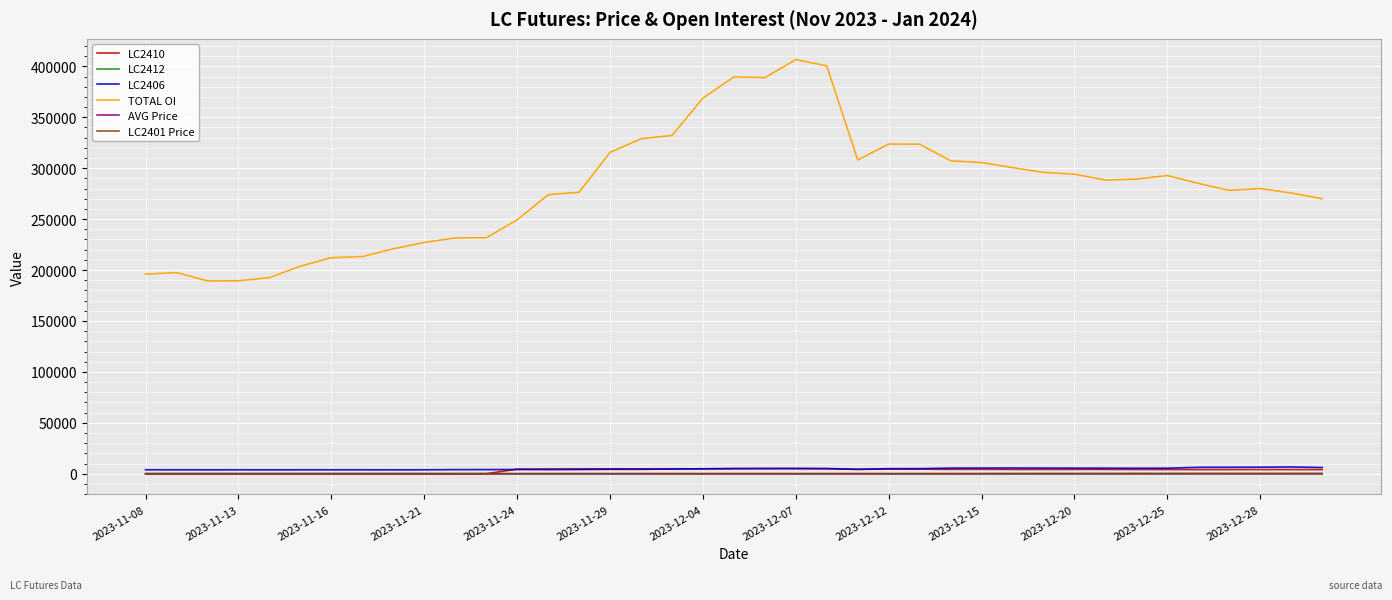

What is the highest value of the LC2401 Price series?

23.8